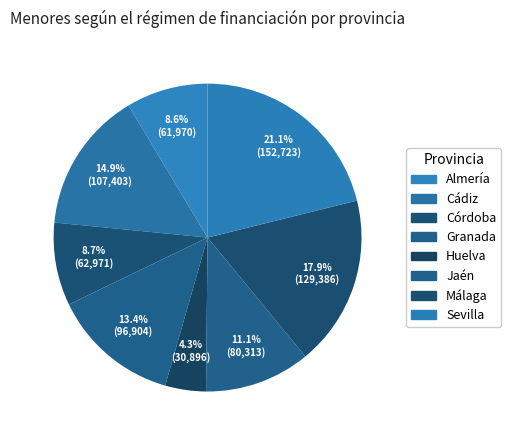

What portion of the pie excludes Málaga?

82.1%